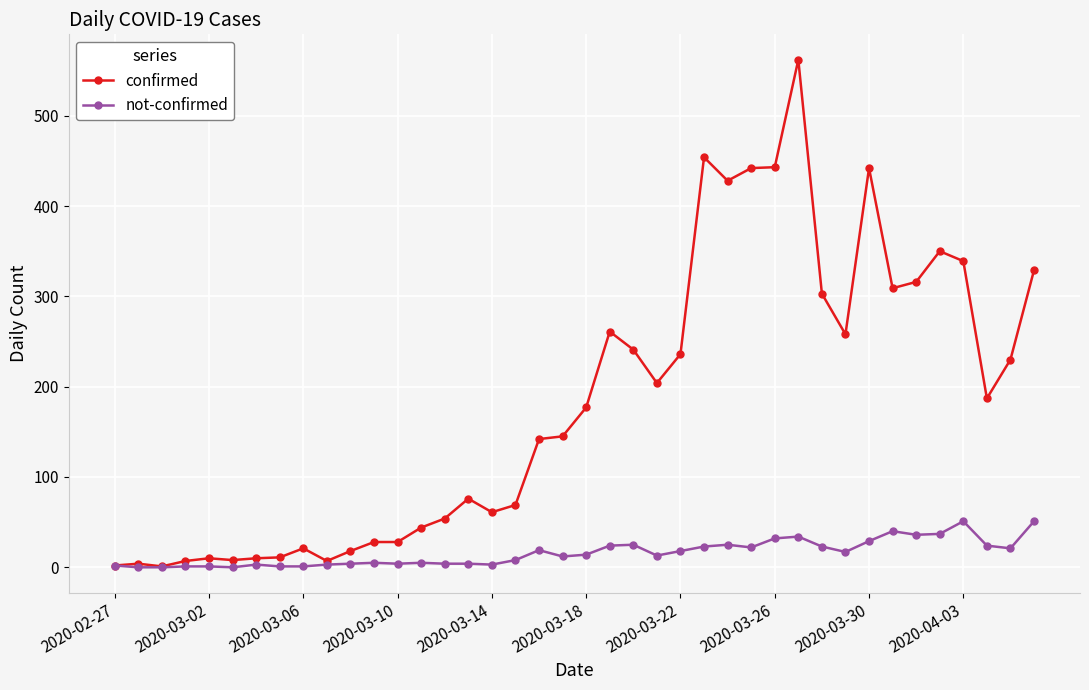

True or false: confirmed has more than 1 points higher than both neighbors.

True